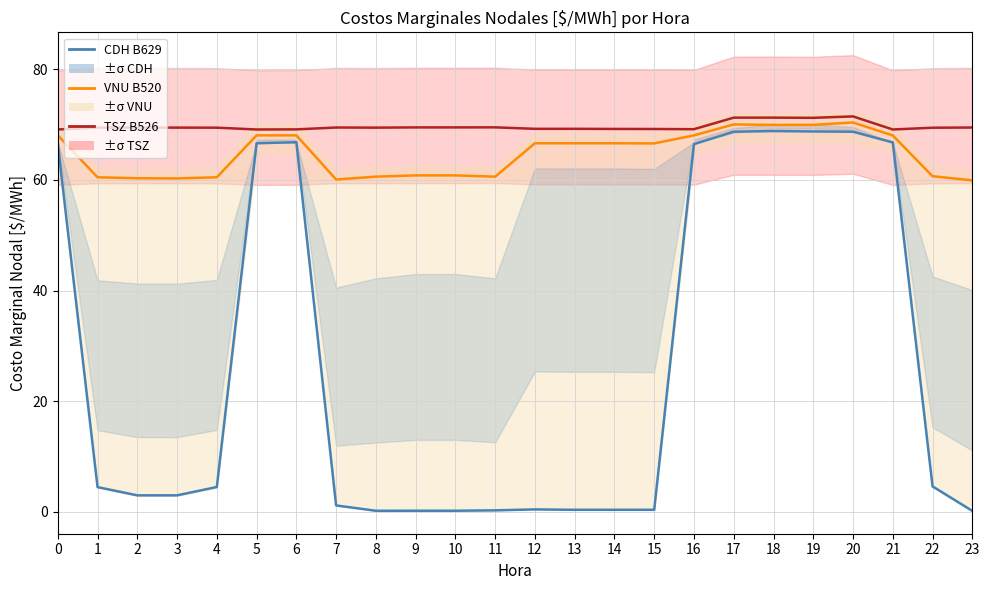

The value of VNU B520 at 13 is 31.3. True or false?

False